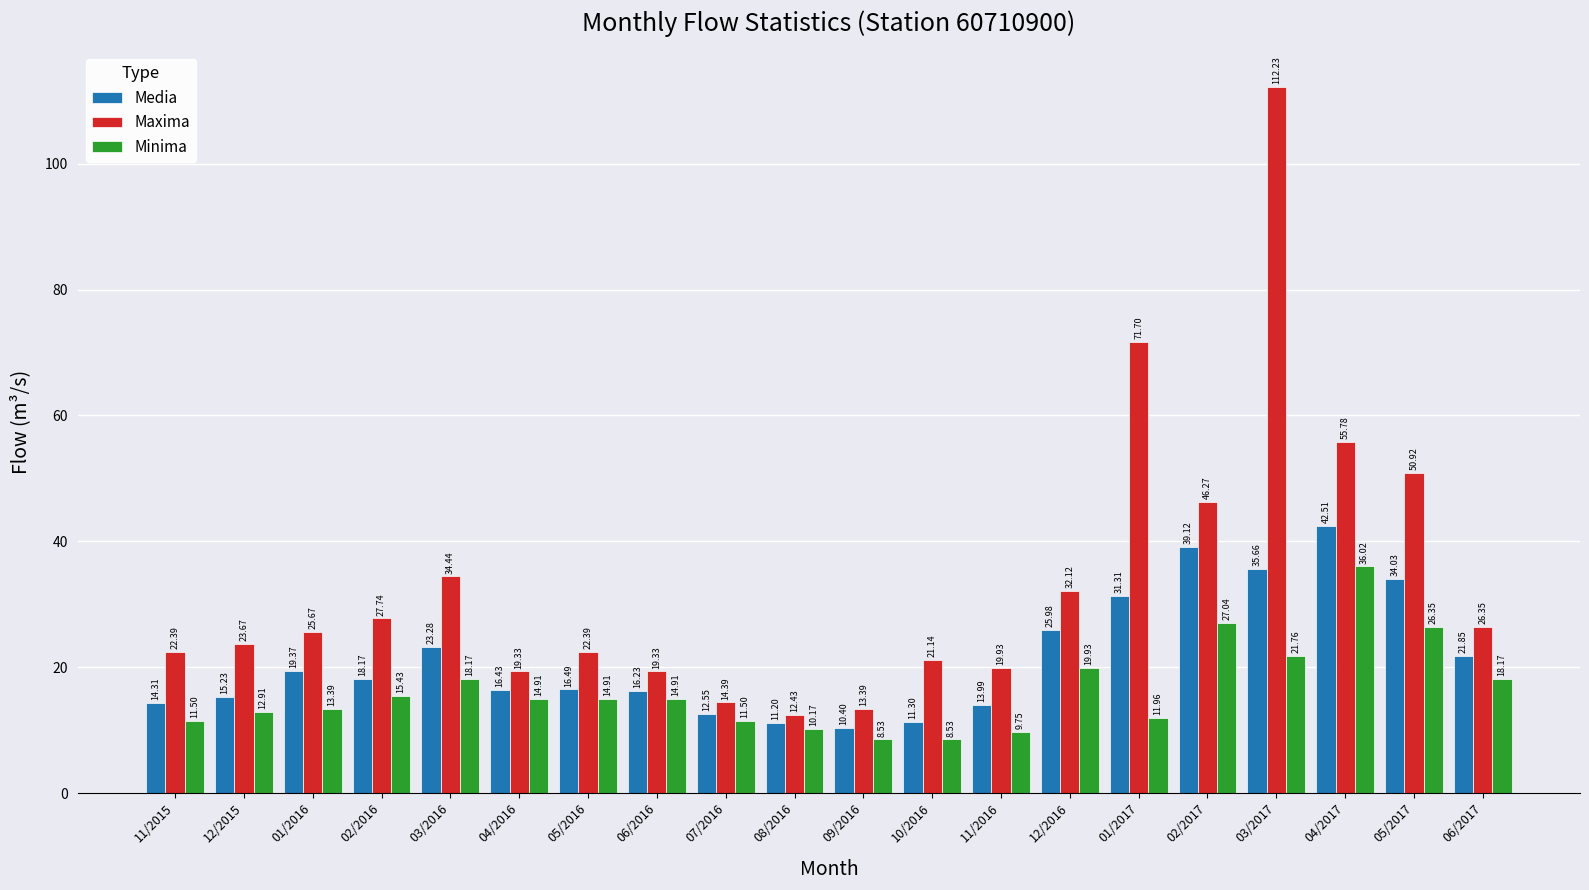

List the labels in order of Media value, largest first.

04/2017, 02/2017, 03/2017, 05/2017, 01/2017, 12/2016, 03/2016, 06/2017, 01/2016, 02/2016, 05/2016, 04/2016, 06/2016, 12/2015, 11/2015, 11/2016, 07/2016, 10/2016, 08/2016, 09/2016